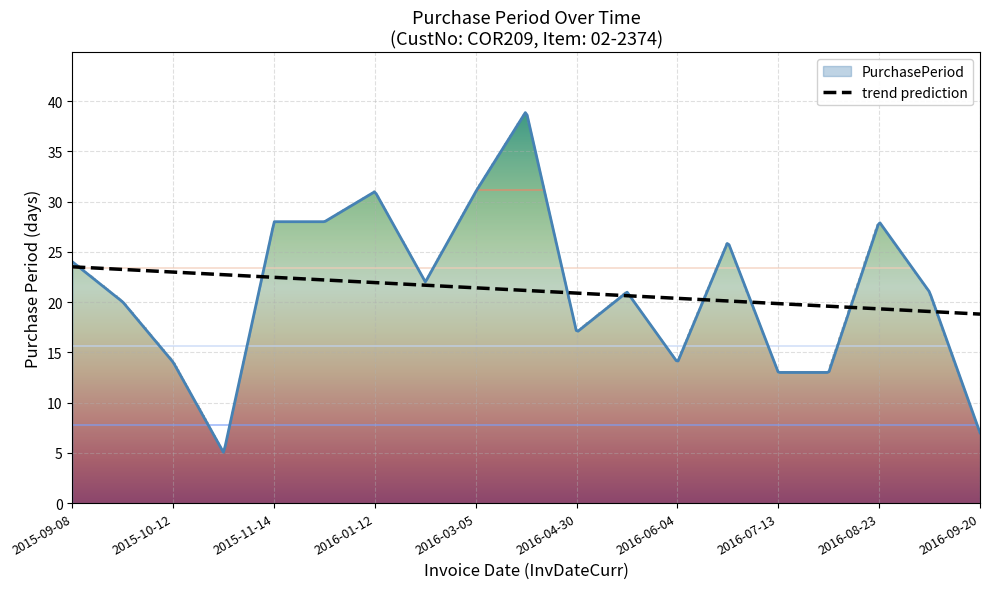

Rank the categories by value from lowest to highest.

2015-10-17, 2016-09-20, 2016-07-13, 2016-07-26, 2015-10-12, 2016-06-04, 2016-04-30, 2015-09-28, 2016-05-21, 2016-09-13, 2016-02-03, 2015-09-08, 2016-06-30, 2015-11-14, 2015-12-12, 2016-08-23, 2016-01-12, 2016-03-05, 2016-04-13